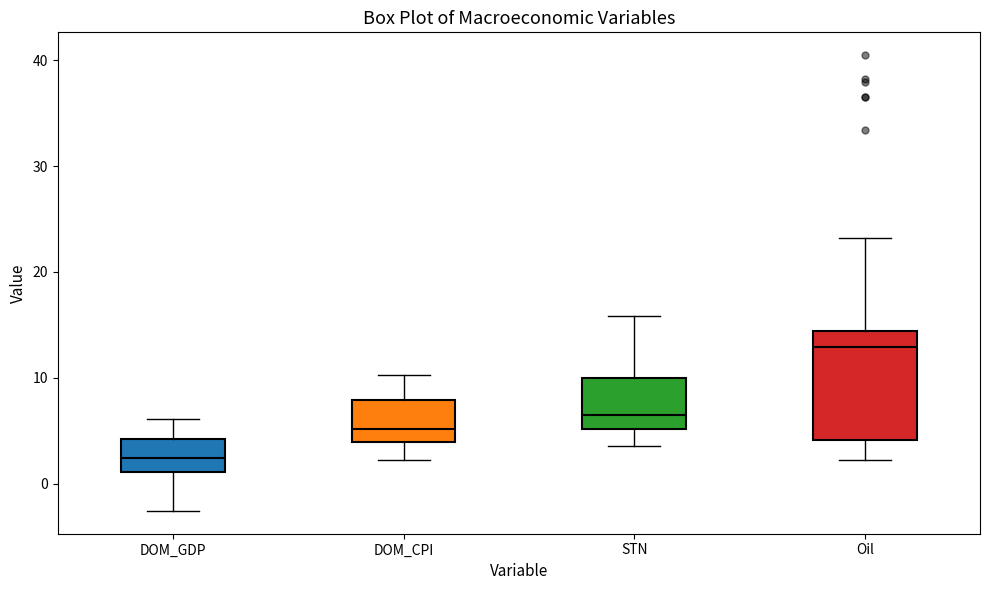

Reading left to right, transcribe this box plot: for each box, give where its median line is, the range the box spans, and where its two whiskers end, as read against the y-axis. The values are not printed on the chart, so give them approximately, as read against the axis.

DOM_GDP: median 2, box 1 to 4, whiskers -3 to 6
DOM_CPI: median 5, box 4 to 8, whiskers 2 to 10
STN: median 7, box 5 to 10, whiskers 4 to 16
Oil: median 13, box 4 to 14, whiskers 2 to 23